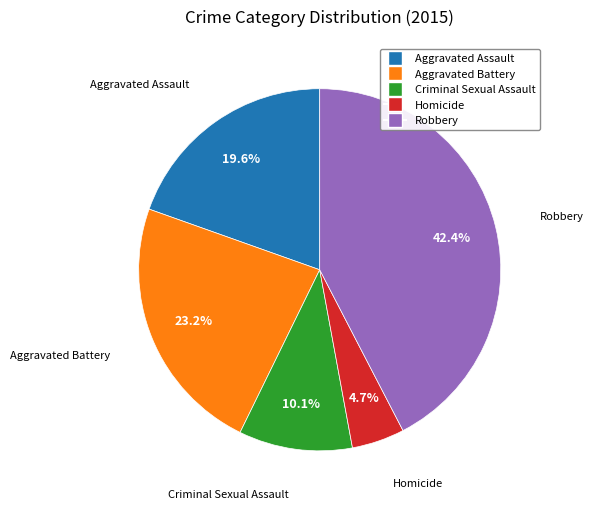

Does Homicide account for over 50% of the chart?

No